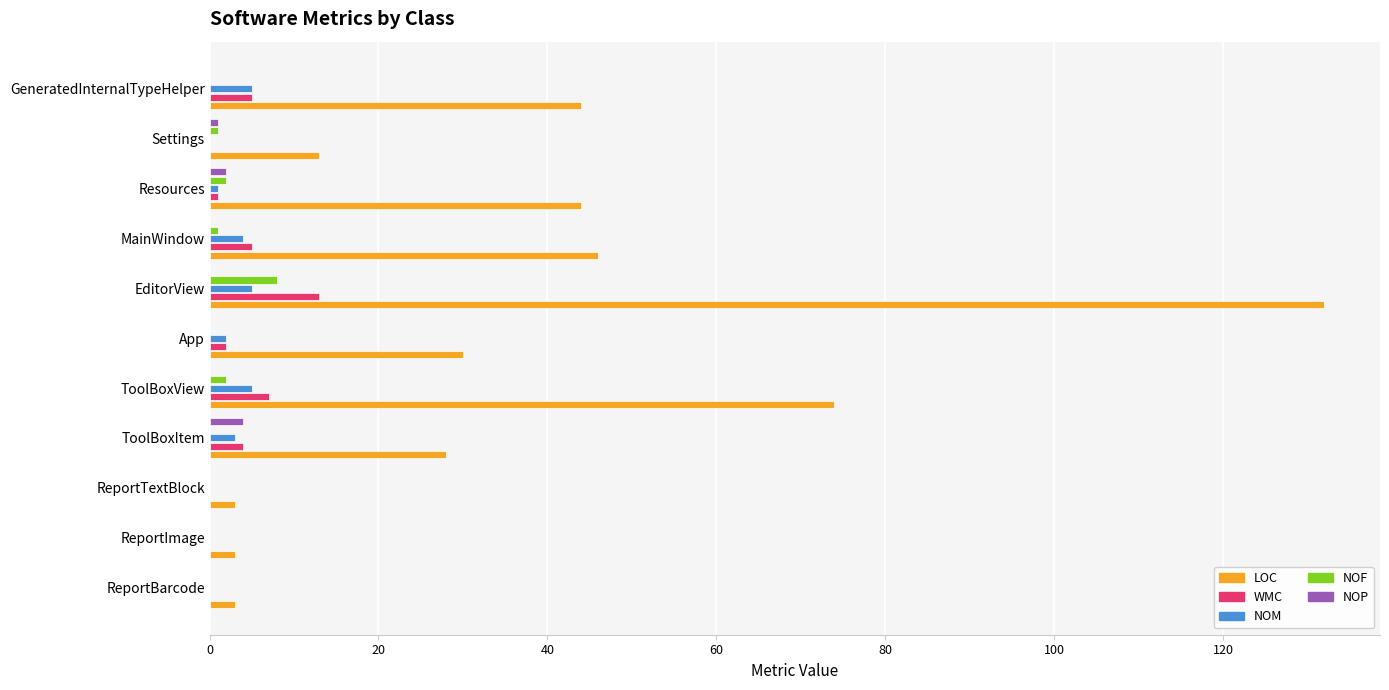

Is it true that LOC equals 218 at EditorView?

False